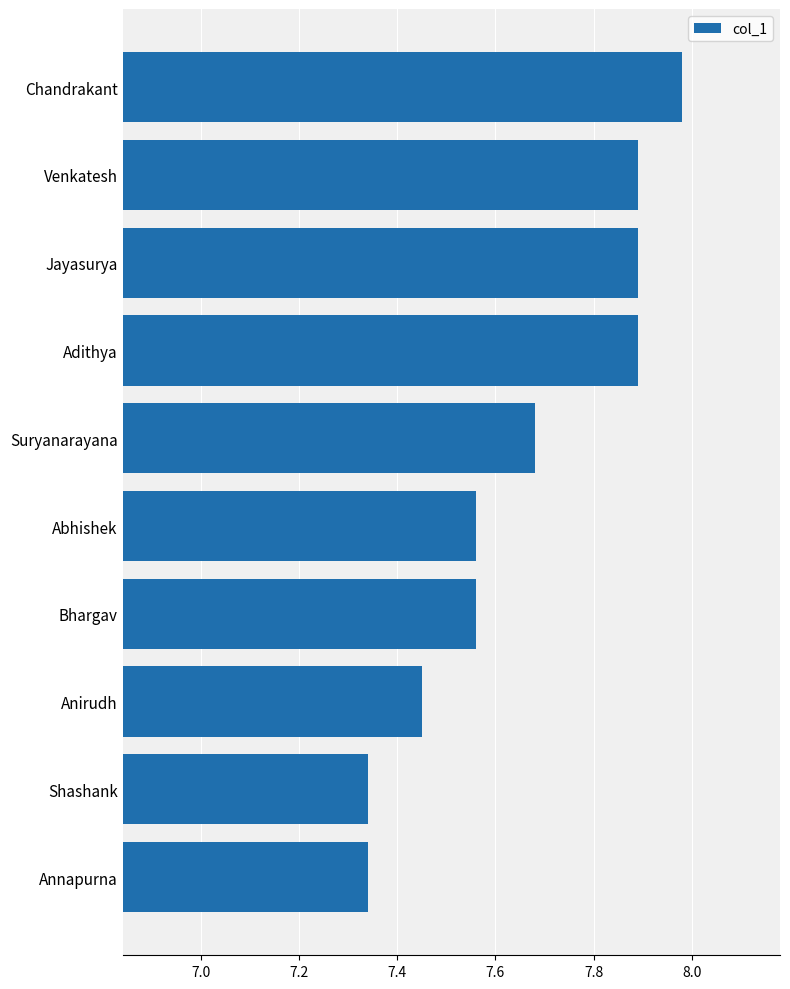

The value at Venkatesh is 11.8. True or false?

False